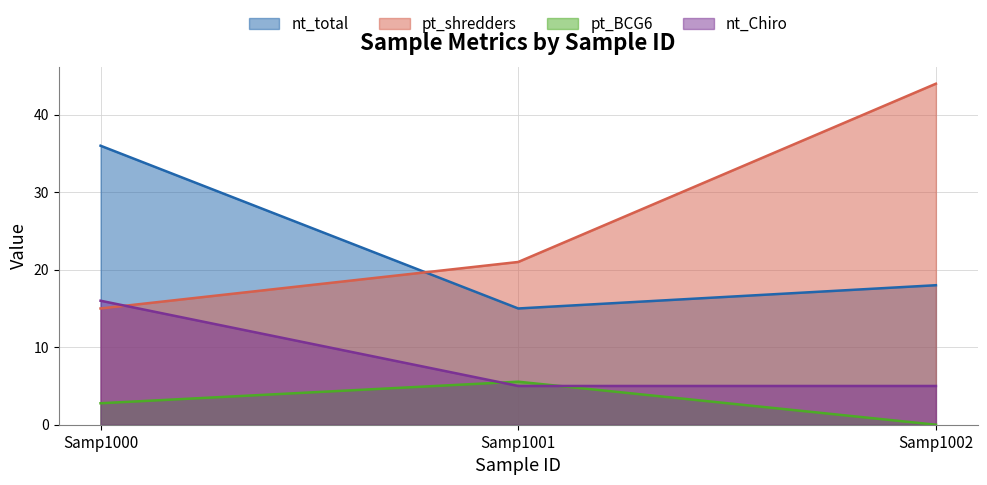

What are all the series names shown in the legend?

nt_total, pt_shredders, pt_BCG6, nt_Chiro